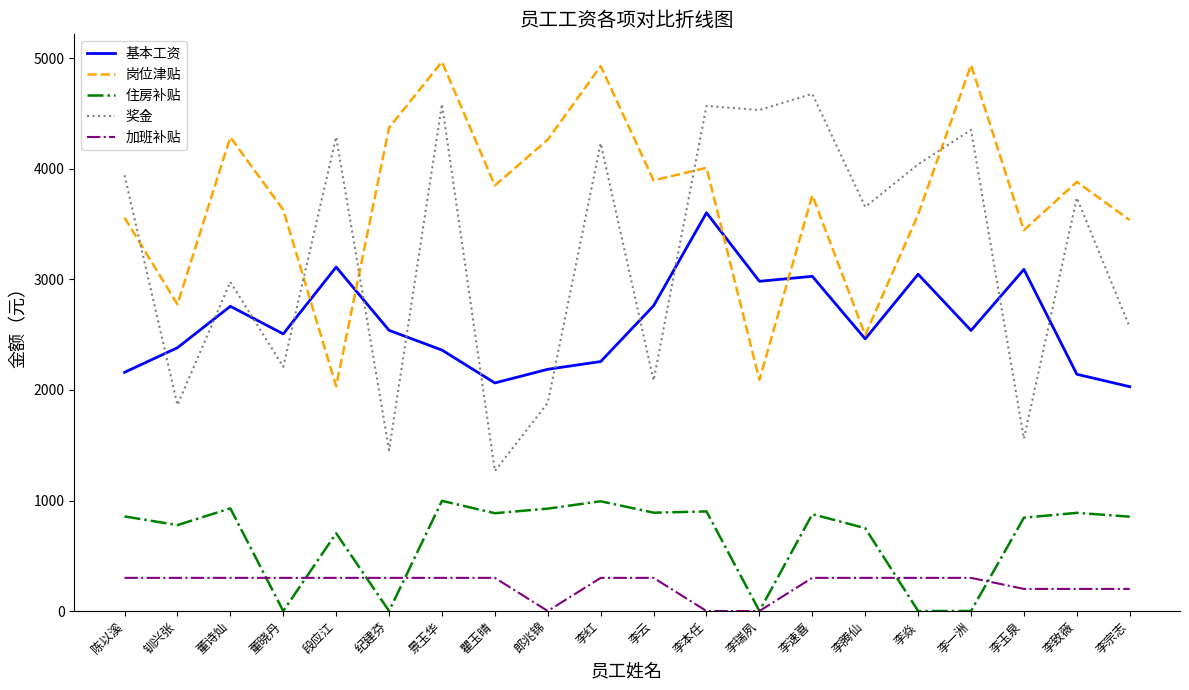

What is the sum of all 岗位津贴 values?

74333.0